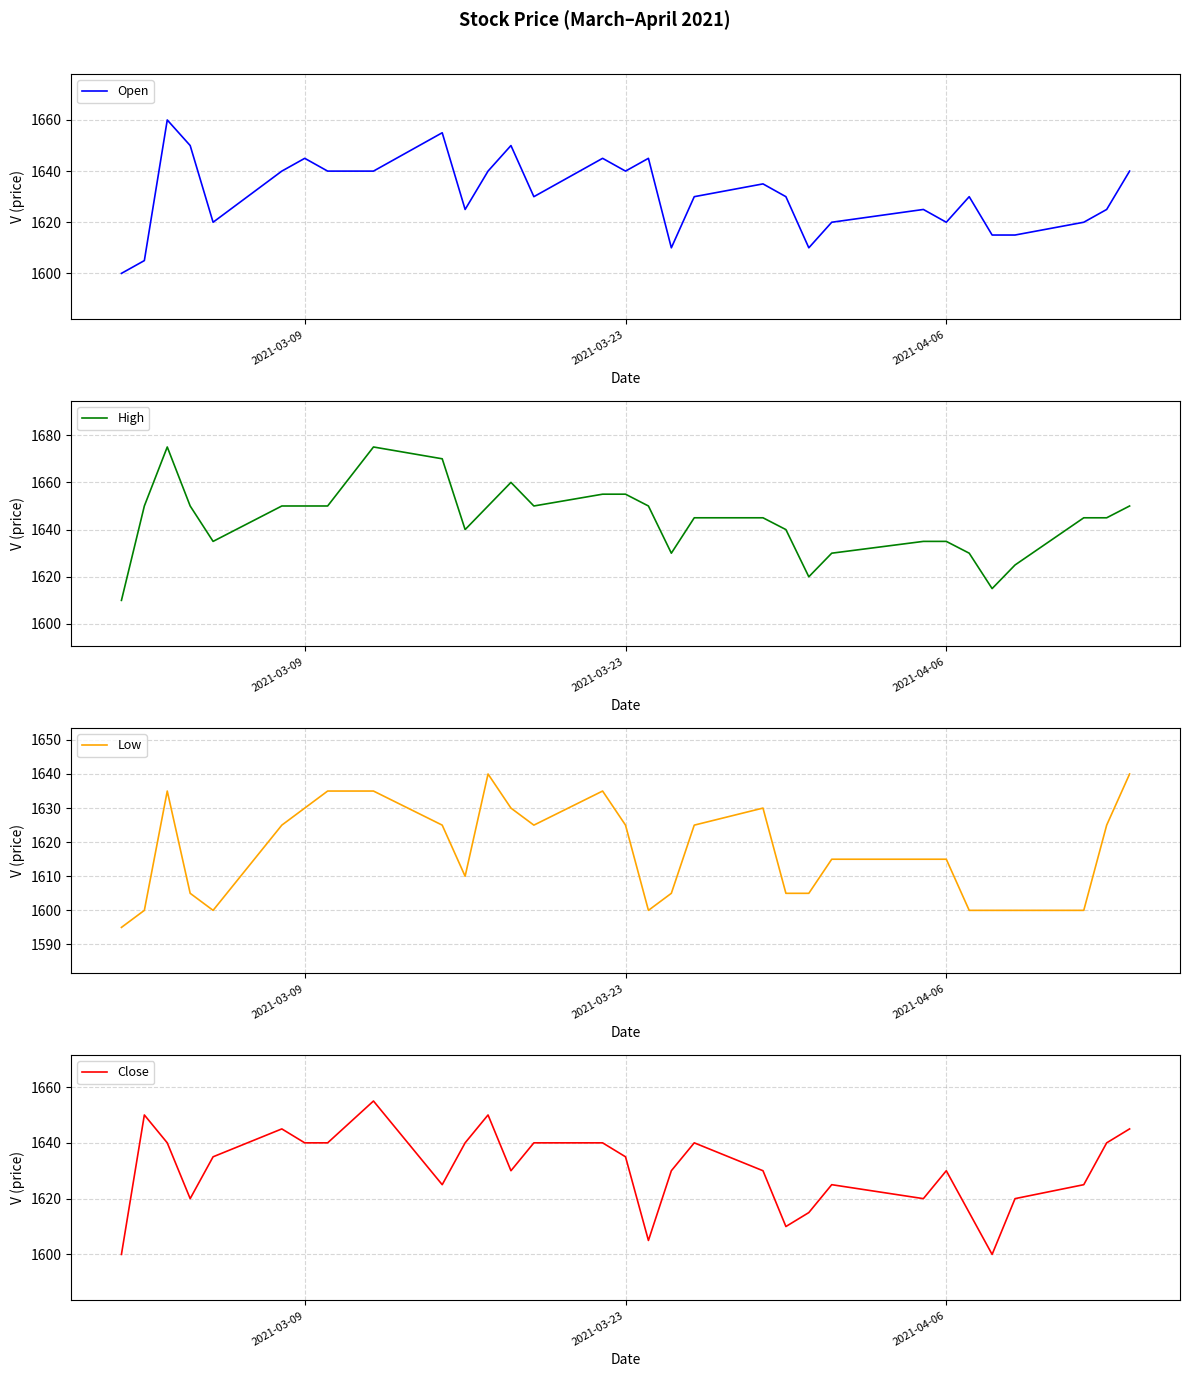

What is the highest value of the Open series?

1660